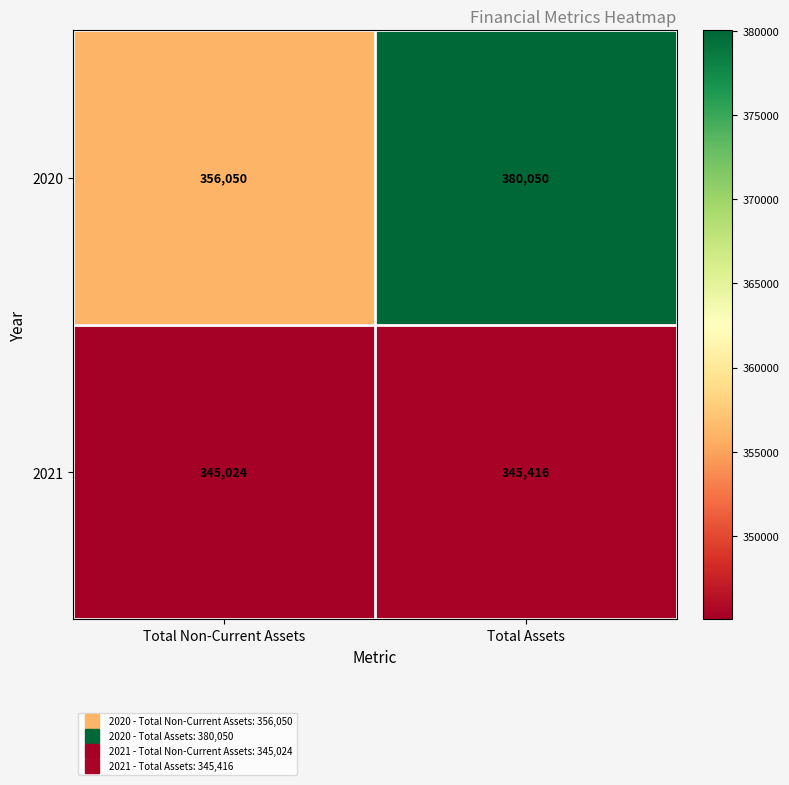

Which category has the highest value across all series?

Total Assets